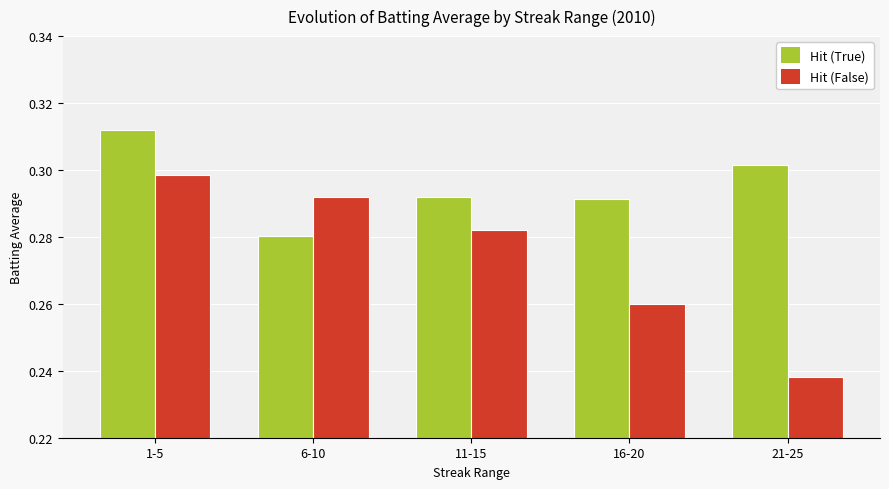

What are all the series names shown in the legend?

Hit (True), Hit (False)